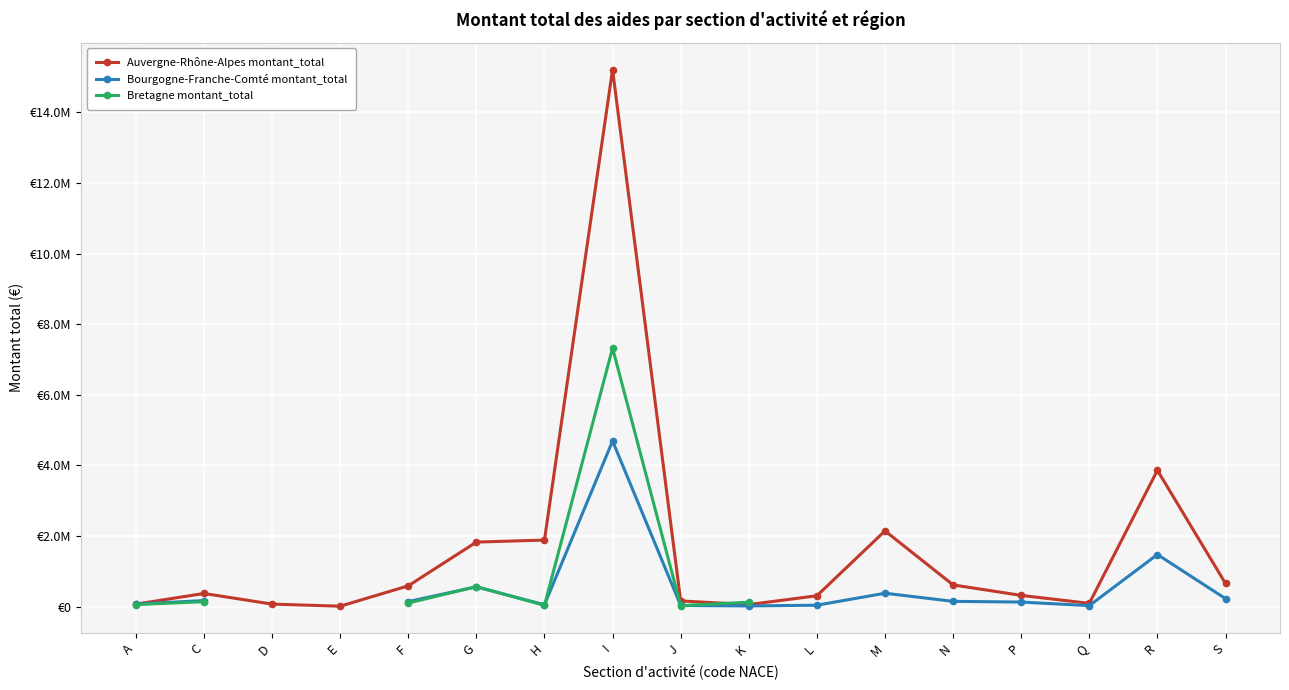

How many interior local valleys does the Auvergne-Rhône-Alpes montant_total series have?

3